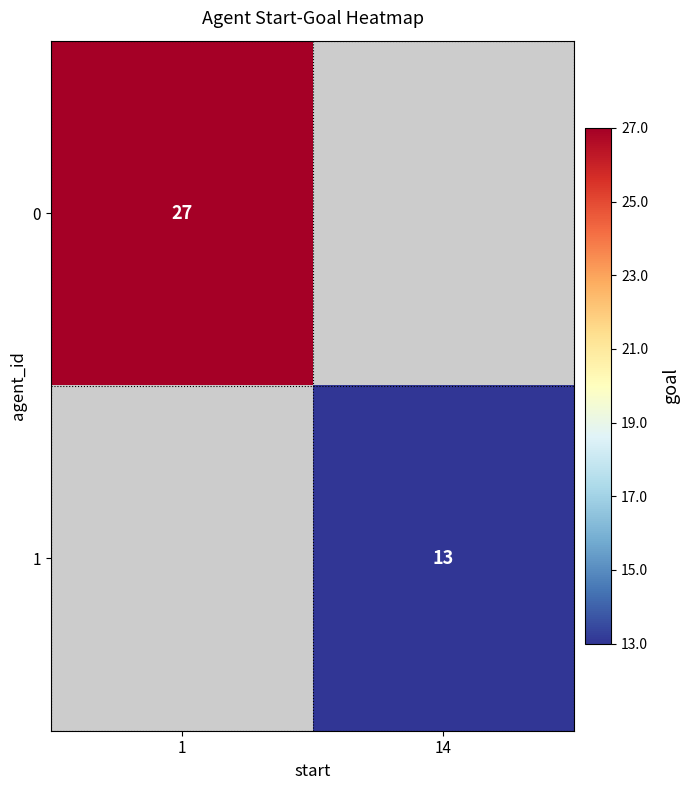

Is it true that 1 equals 13 at 14?

True